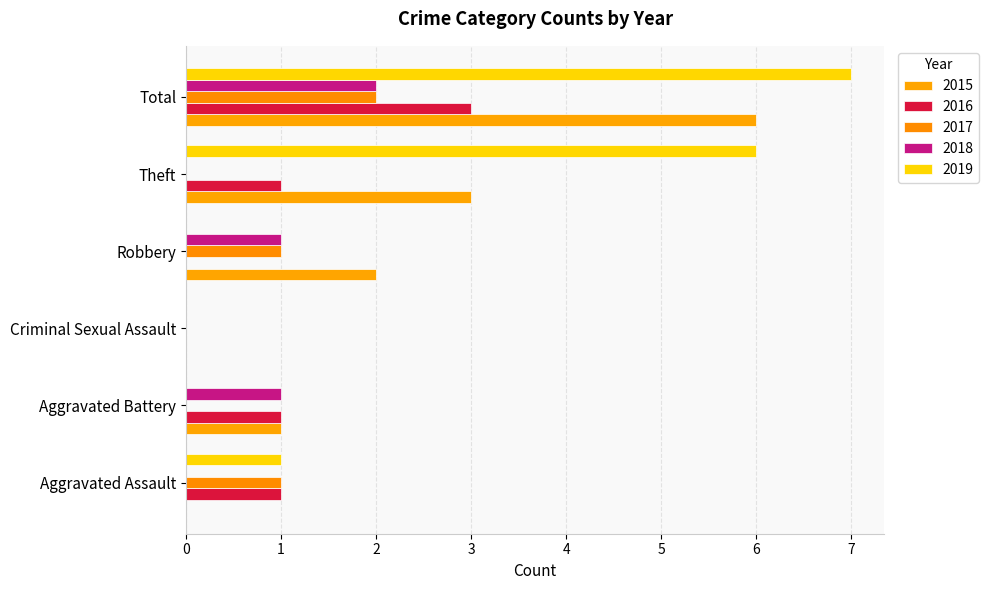

How many series are shown in this chart?

5